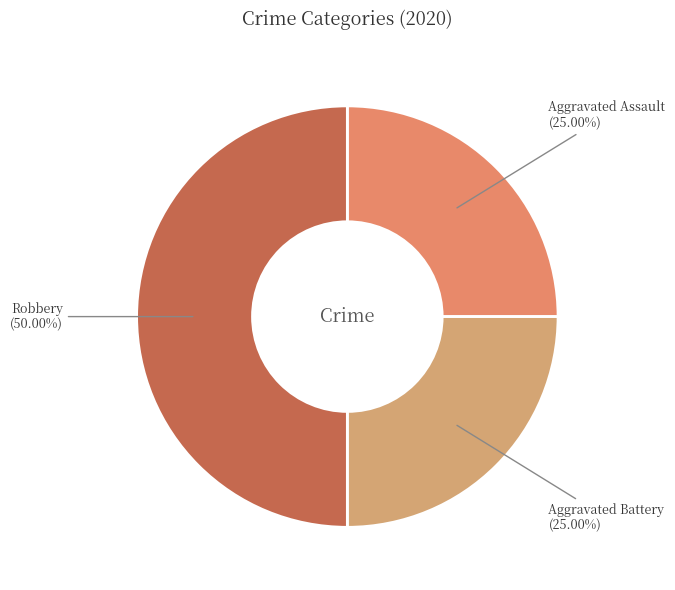

Which category has the biggest portion of the pie?

Robbery